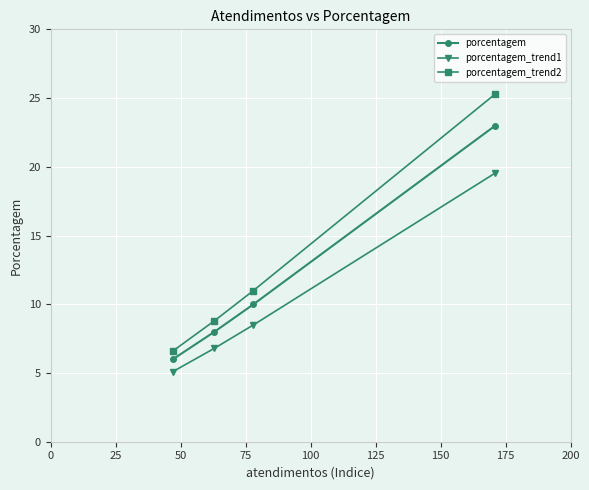

What is the difference between the maximum and second lowest values in the porcentagem_trend1 series?

12.8